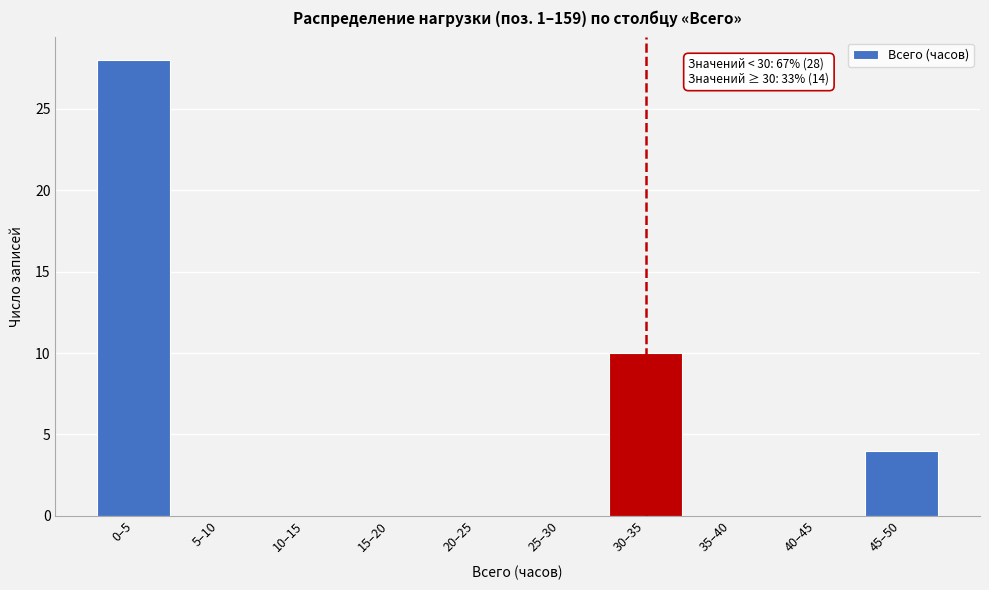

Reading left to right, list all the values displayed in this chart.

0–5=28	5–10=0	10–15=0	15–20=0	20–25=0	25–30=0	30–35=10	35–40=0	40–45=0	45–50=4